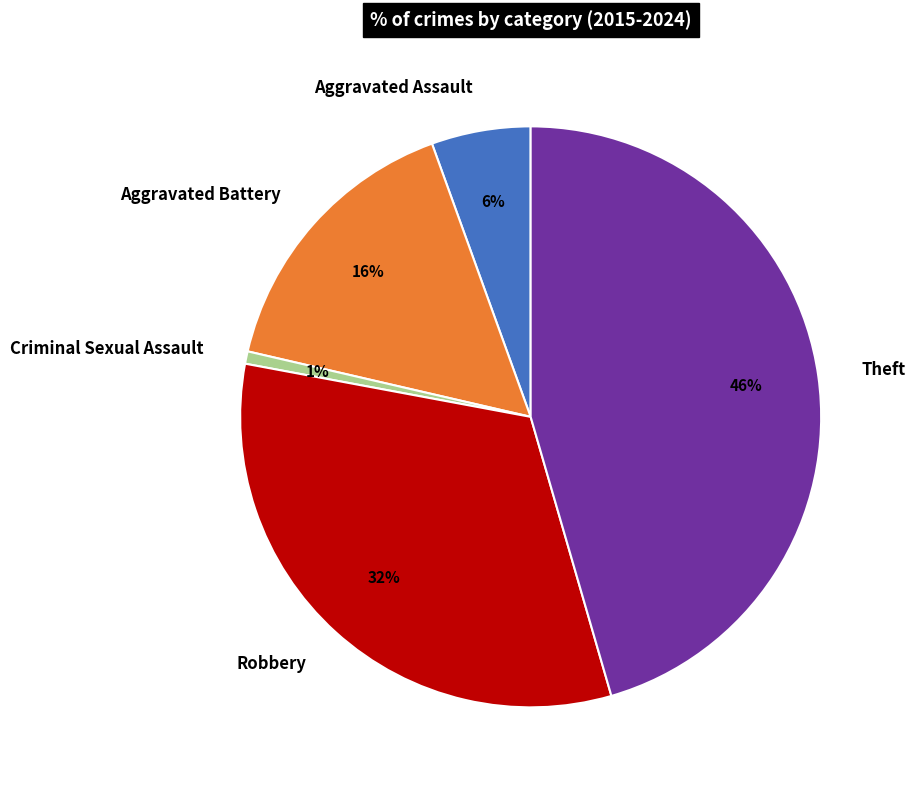

Which category has the biggest portion of the pie?

Theft